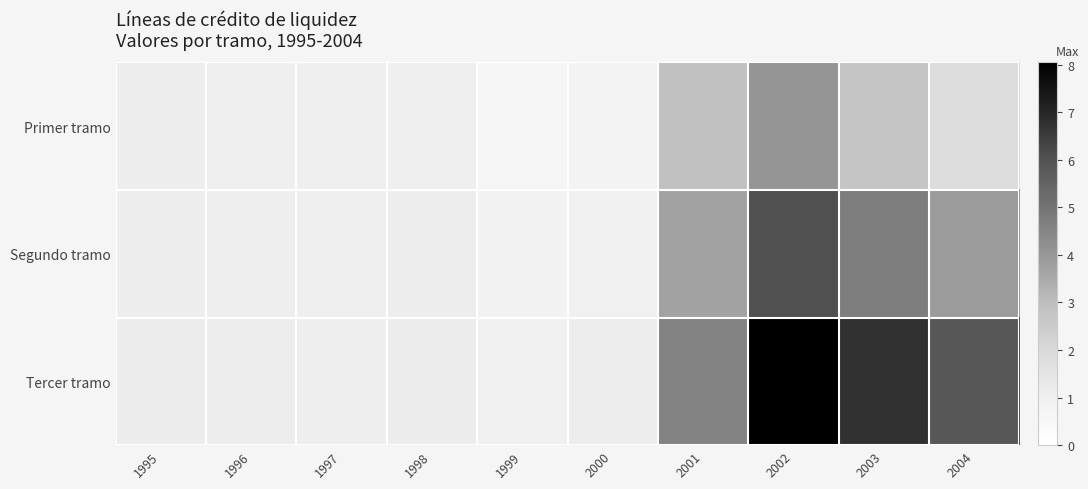

Which series has the widest spread of values?

Tercer tramo